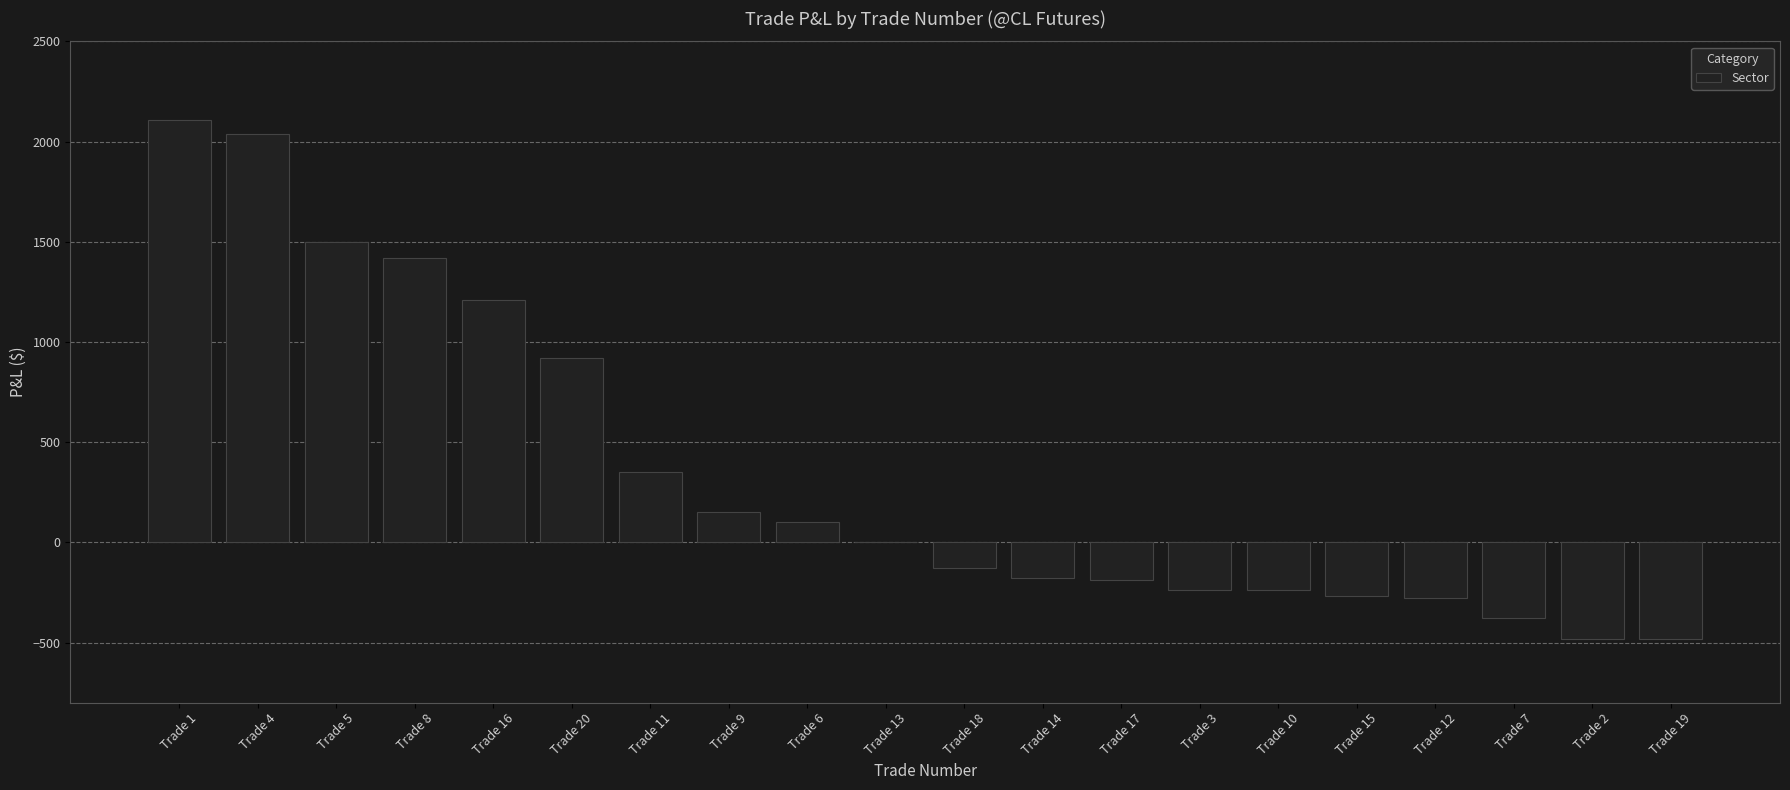

True or false: the data shows 2005 at Trade 5.

False